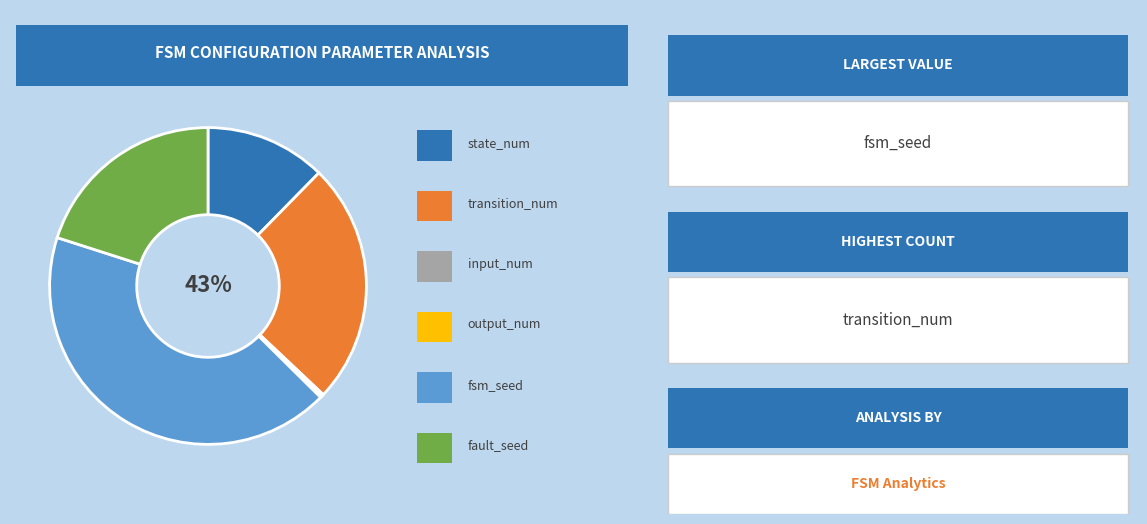

True or false: fsm_seed accounts for 43% of the total.

True